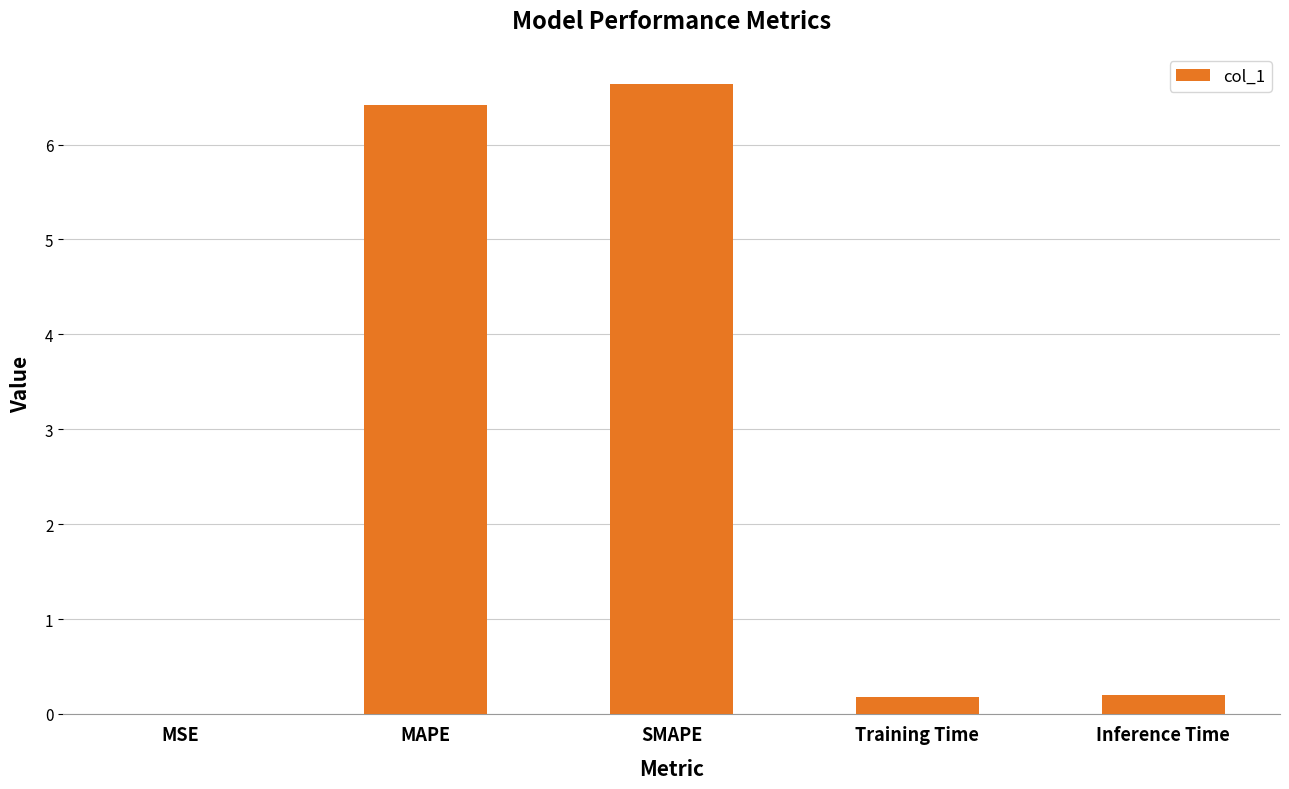

What is the sum of all values?

13.4